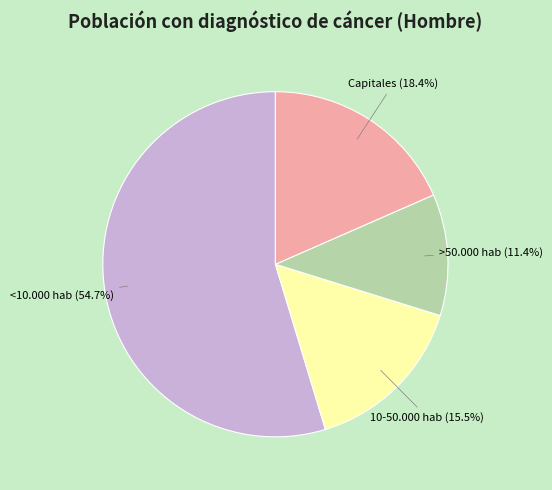

Which slice represents more than half of the pie?

<10.000 hab